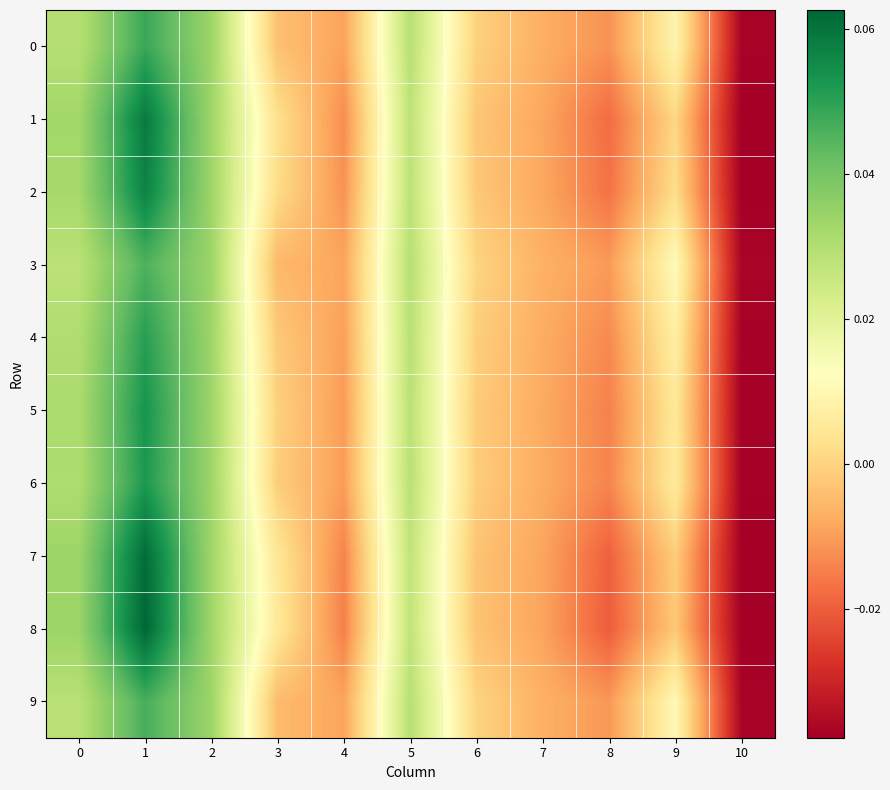

Reading right to left, transcribe all the data shown in this chart.

0: 10=-0.0	9=0.0	8=-0.0	7=-0.0	6=-0.0	5=0.0	4=-0.0	3=-0.0	2=0.0	1=0.0	0=0.0
1: 10=-0.0	9=0.0	8=-0.0	7=-0.0	6=-0.0	5=0.0	4=-0.0	3=0.0	2=0.0	1=0.1	0=0.0
2: 10=-0.0	9=0.0	8=-0.0	7=-0.0	6=-0.0	5=0.0	4=-0.0	3=0.0	2=0.0	1=0.1	0=0.0
3: 10=-0.0	9=0.0	8=-0.0	7=-0.0	6=0.0	5=0.0	4=-0.0	3=-0.0	2=0.0	1=0.0	0=0.0
4: 10=-0.0	9=0.0	8=-0.0	7=-0.0	6=-0.0	5=0.0	4=-0.0	3=-0.0	2=0.0	1=0.1	0=0.0
5: 10=-0.0	9=0.0	8=-0.0	7=-0.0	6=-0.0	5=0.0	4=-0.0	3=-0.0	2=0.0	1=0.1	0=0.0
6: 10=-0.0	9=0.0	8=-0.0	7=-0.0	6=-0.0	5=0.0	4=-0.0	3=-0.0	2=0.0	1=0.1	0=0.0
7: 10=-0.0	9=-0.0	8=-0.0	7=-0.0	6=-0.0	5=0.0	4=-0.0	3=0.0	2=0.0	1=0.1	0=0.0
8: 10=-0.0	9=-0.0	8=-0.0	7=-0.0	6=-0.0	5=0.0	4=-0.0	3=0.0	2=0.0	1=0.1	0=0.0
9: 10=-0.0	9=0.0	8=-0.0	7=-0.0	6=0.0	5=0.0	4=-0.0	3=-0.0	2=0.0	1=0.0	0=0.0